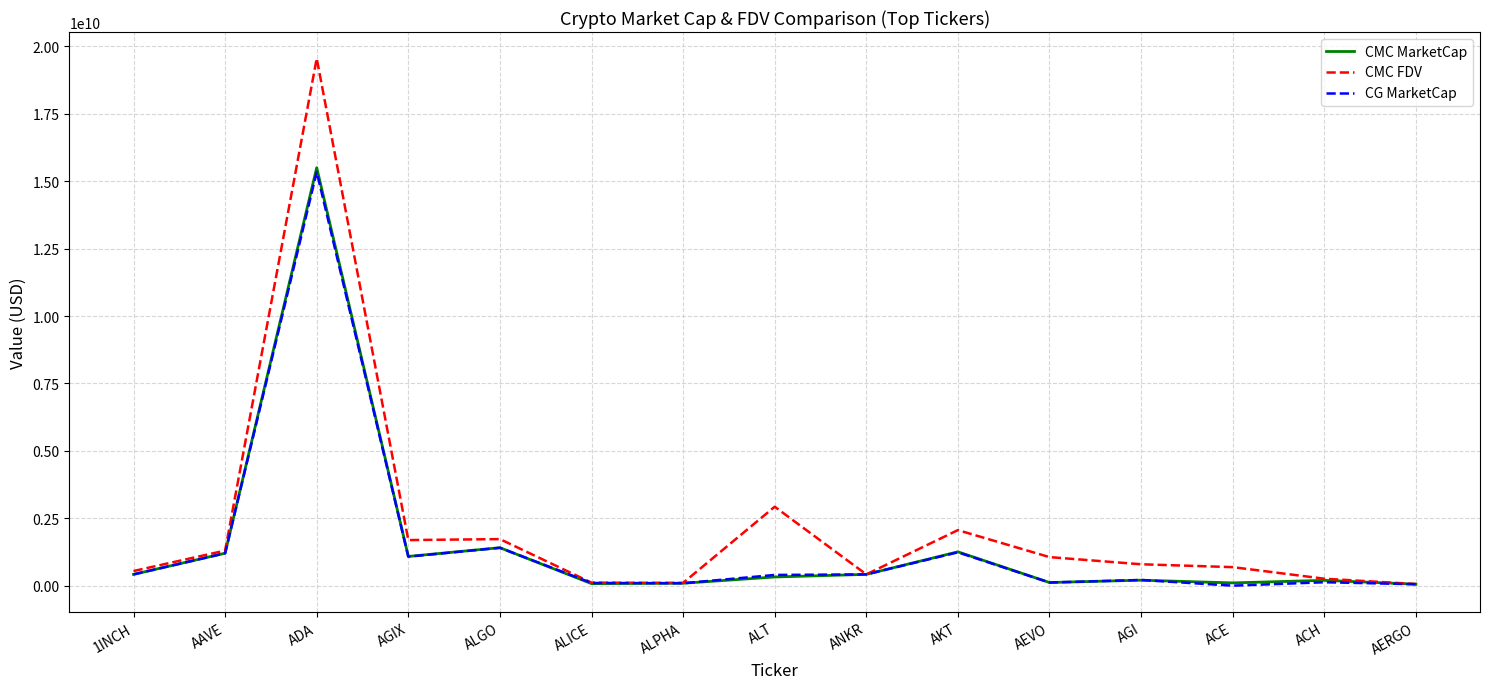

Is the value of CMC FDV at ACE greater than the value of CMC MarketCap at ACH?

Yes